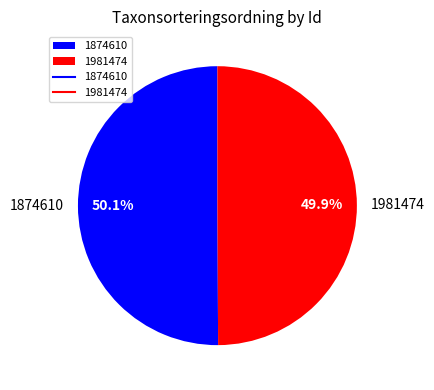

Is there a majority slice in this chart?

Yes